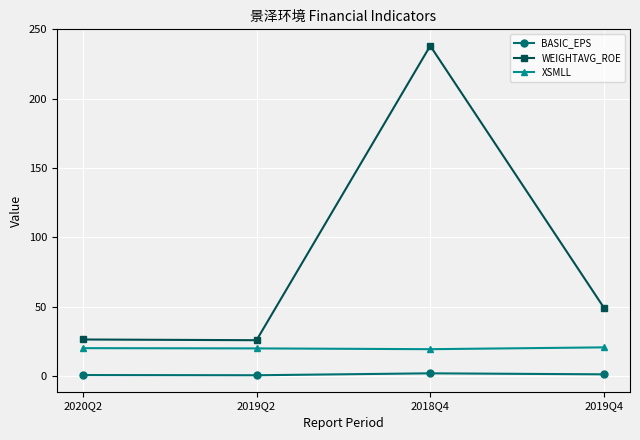

What is the label of the 2nd point from the left?

2019Q2